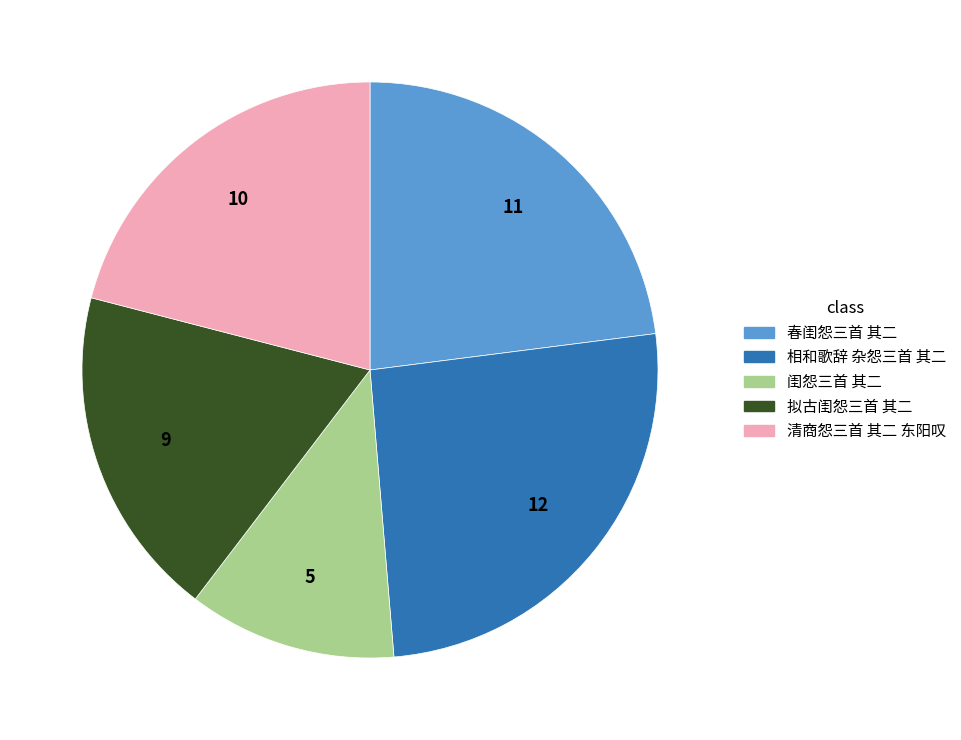

Combined, do 清商怨三首 其二 东阳叹 and 闺怨三首 其二 account for over 50%?

No